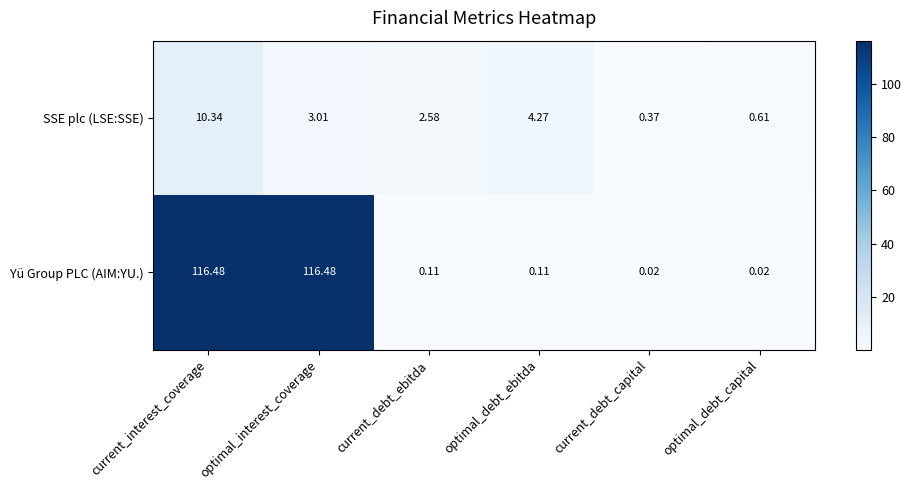

Where does the SSE plc (LSE:SSE) series first go above 3?

current_interest_coverage